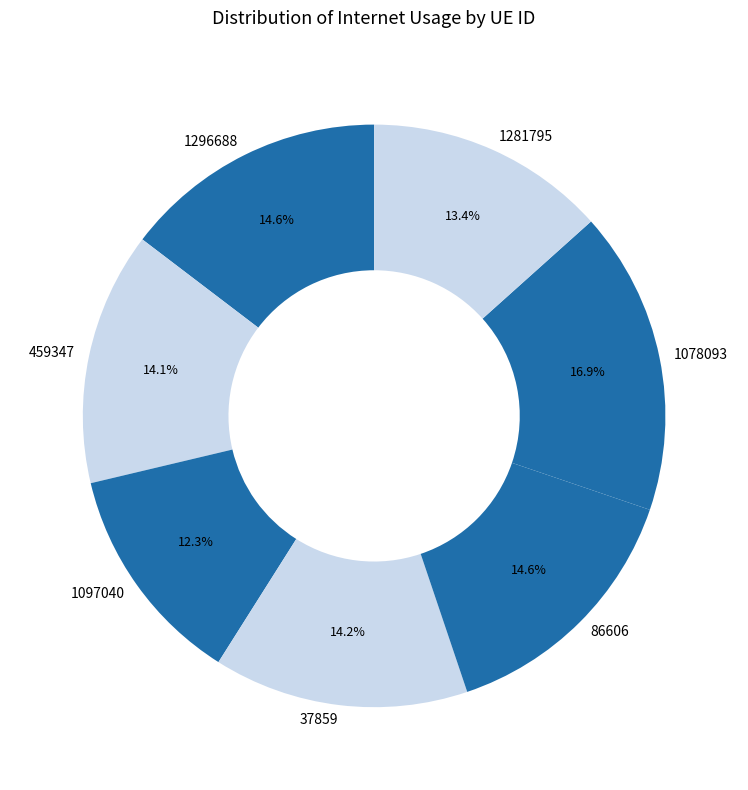

To the nearest percent, what is the difference between the largest and smallest slice percentages?

5%